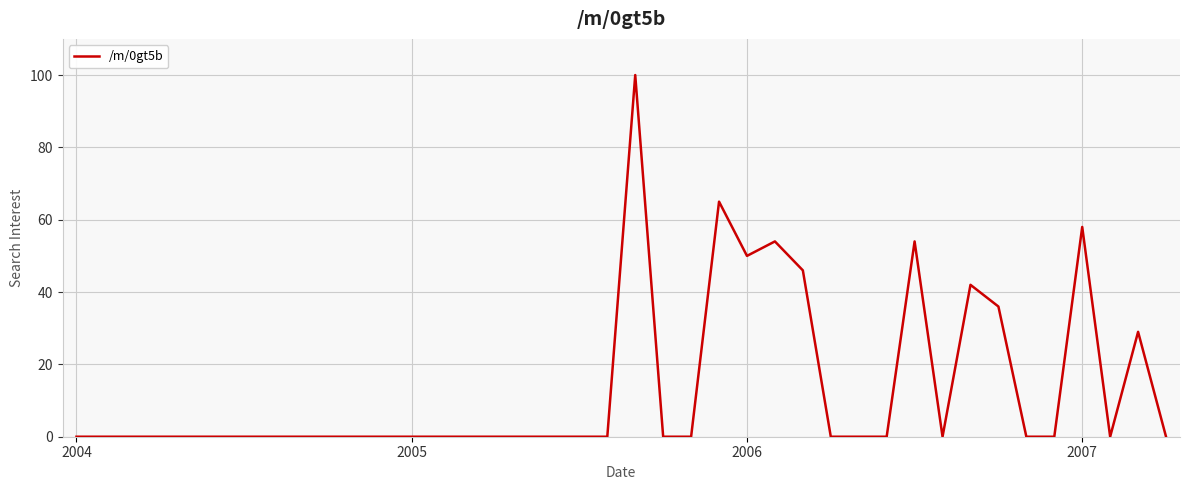

What is the difference between the maximum and minimum values?

100